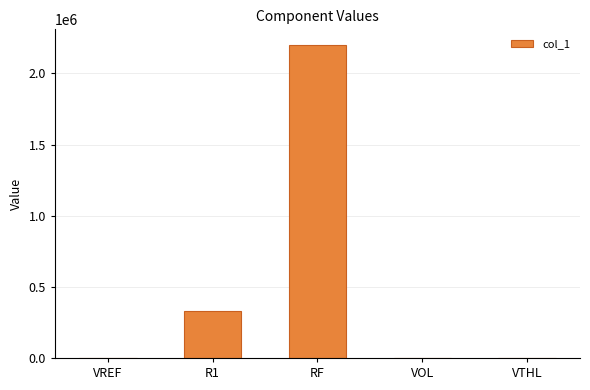

The chart shows a value of 2200000.0 at RF. True or false?

True